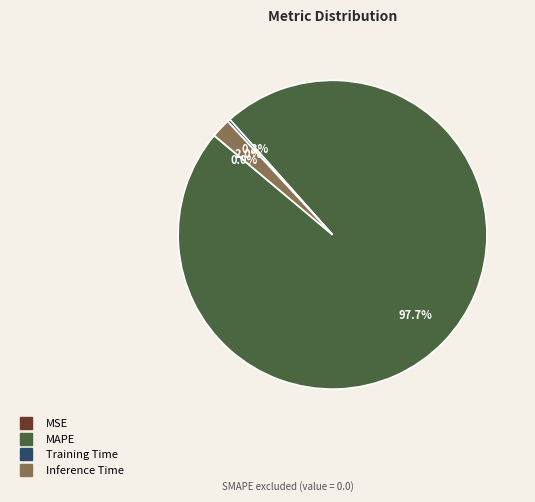

Which category has the biggest portion of the pie?

MAPE